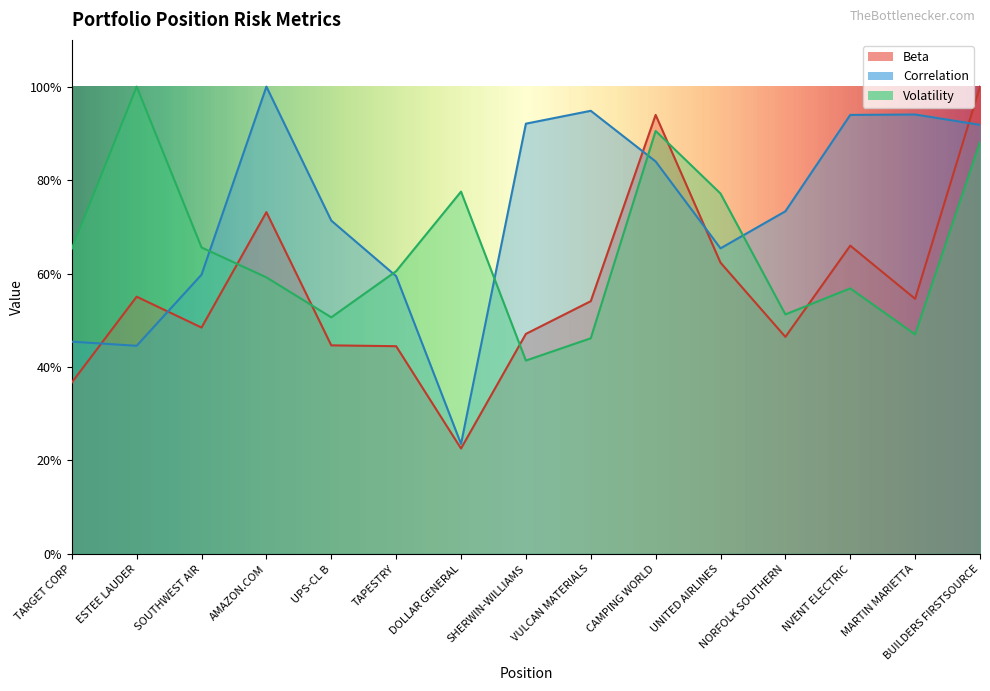

What is the average value of the Volatility series?

0.7